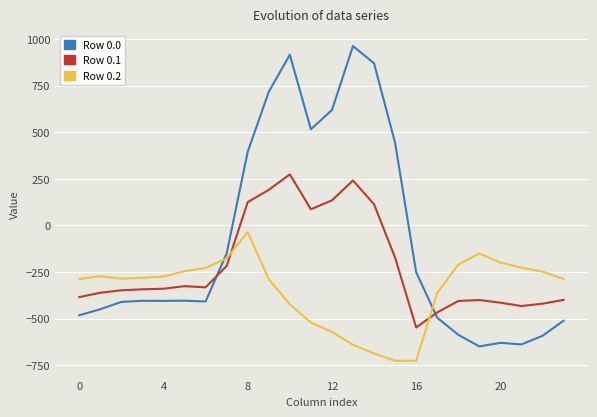

Which series has the largest total across all categories?

Row 0.0